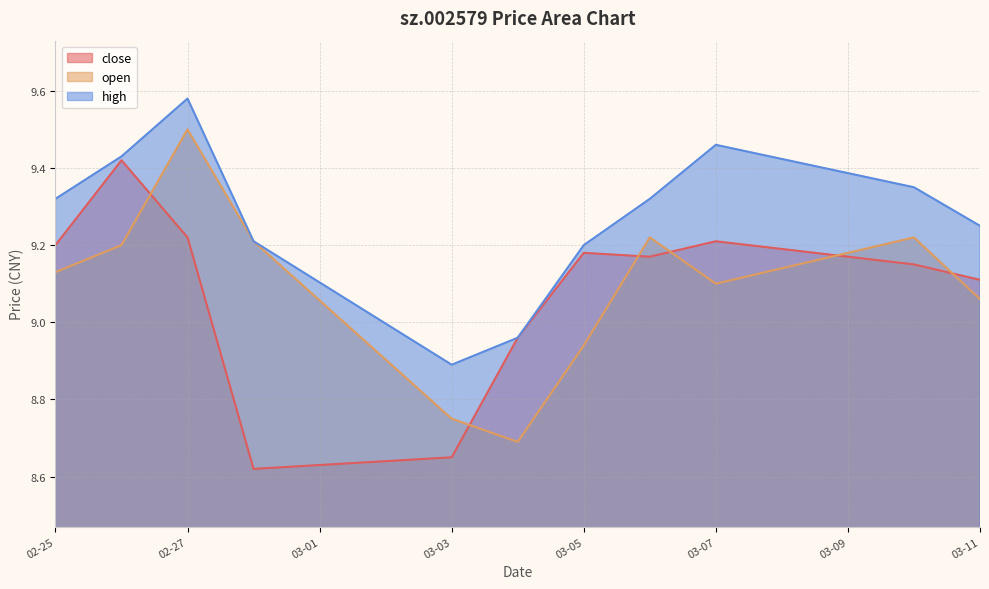

At which category is the sum across all series the highest?

02-27